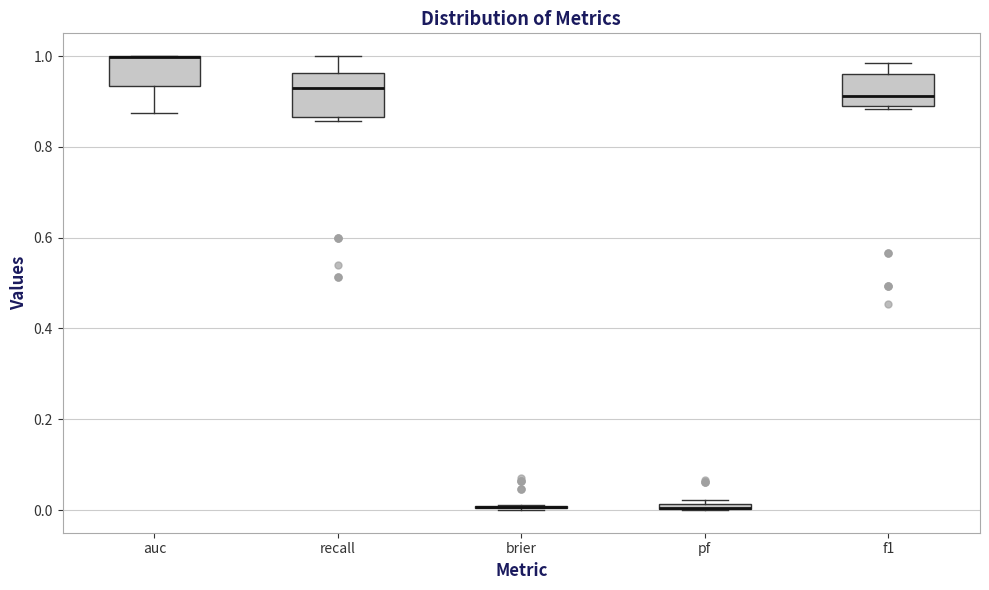

Where is the lower edge of the box for auc on the y-axis? The values are not printed on the chart, so give them approximately, as read against the axis.

0.94